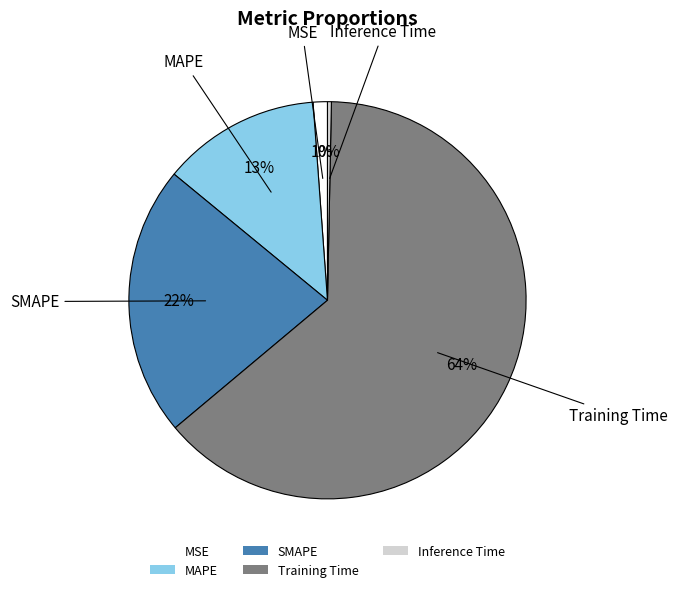

Which category has the smallest portion of the pie?

Inference Time